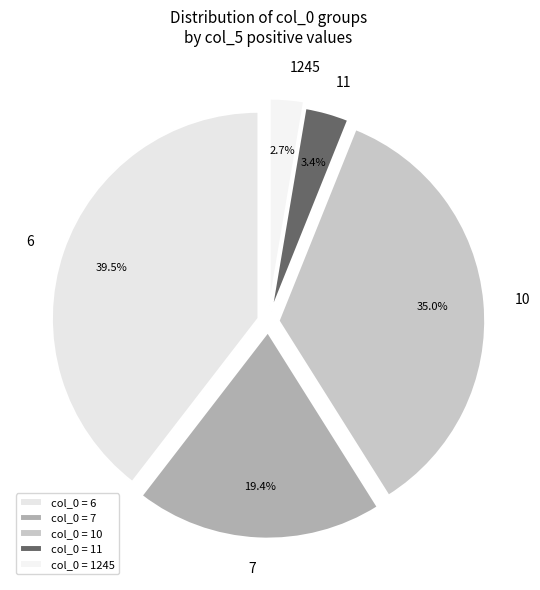

How many segments does this pie chart have?

5